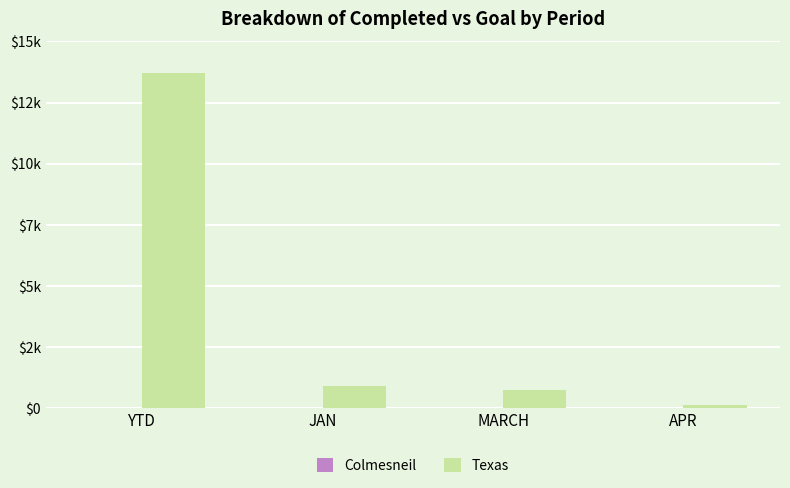

Which series has the largest range (max minus min)?

Texas